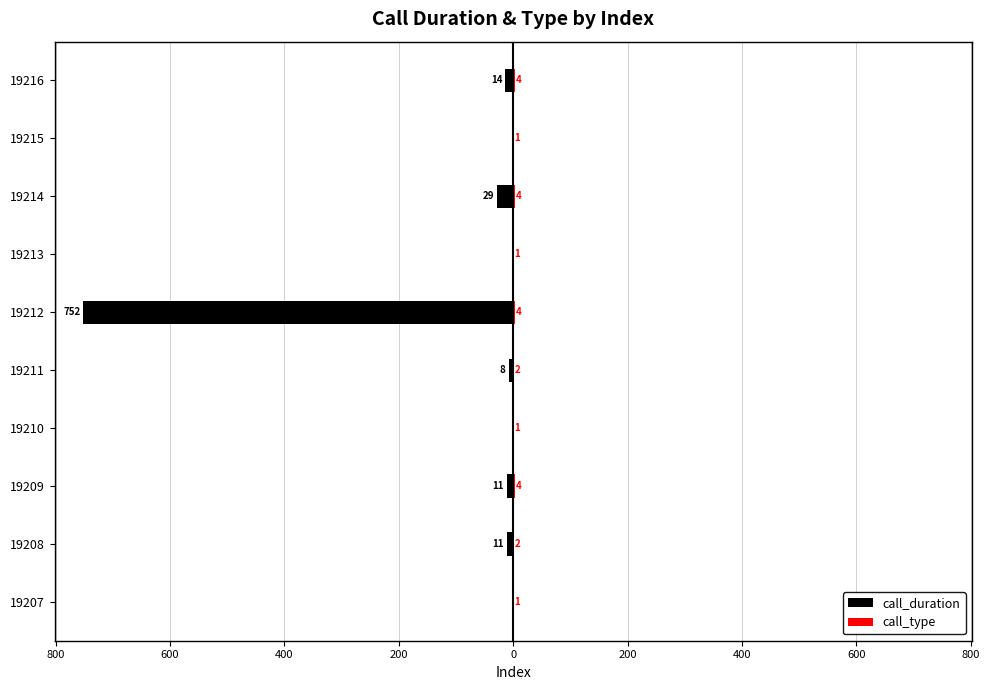

The value of call_type at 19214 is 1. True or false?

False